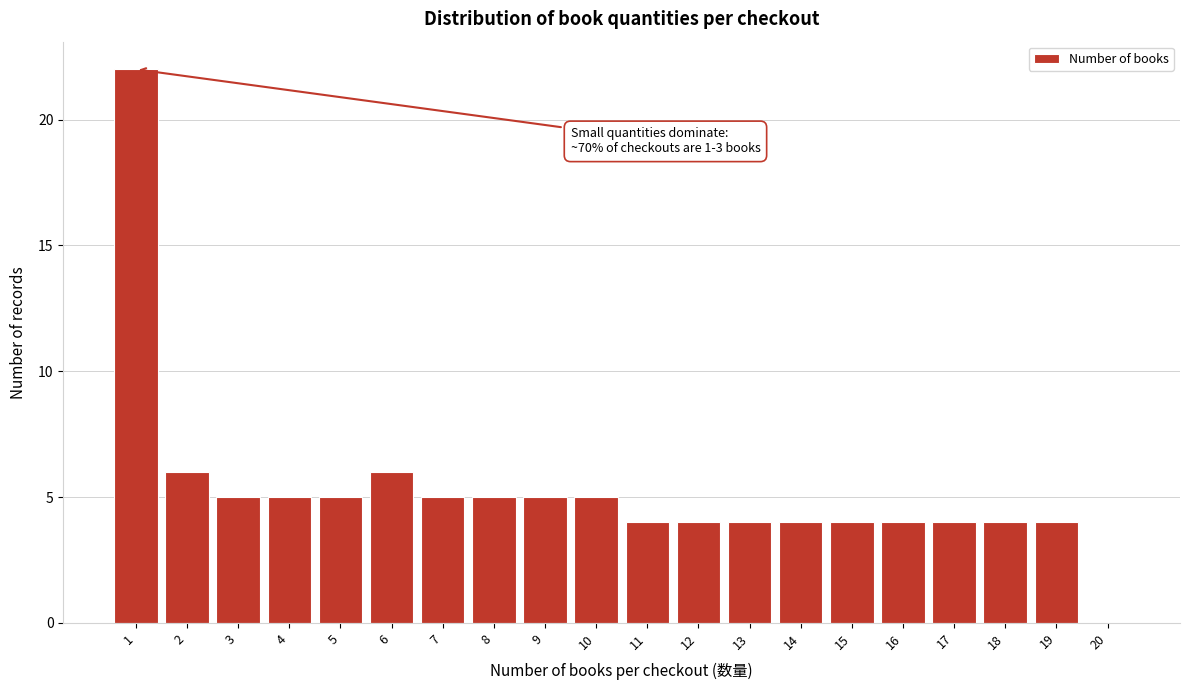

Reading left to right, list all the values displayed in this chart.

1=22	2=6	3=5	4=5	5=5	6=6	7=5	8=5	9=5	10=5	11=4	12=4	13=4	14=4	15=4	16=4	17=4	18=4	19=4	20=0